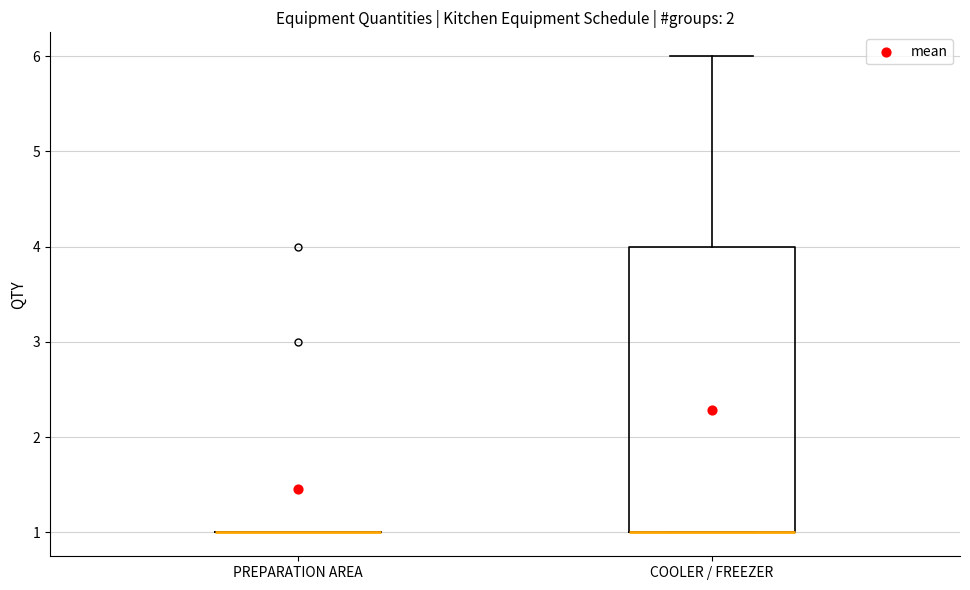

Where is the lower edge of the box for COOLER / FREEZER on the y-axis? The values are not printed on the chart, so give them approximately, as read against the axis.

1